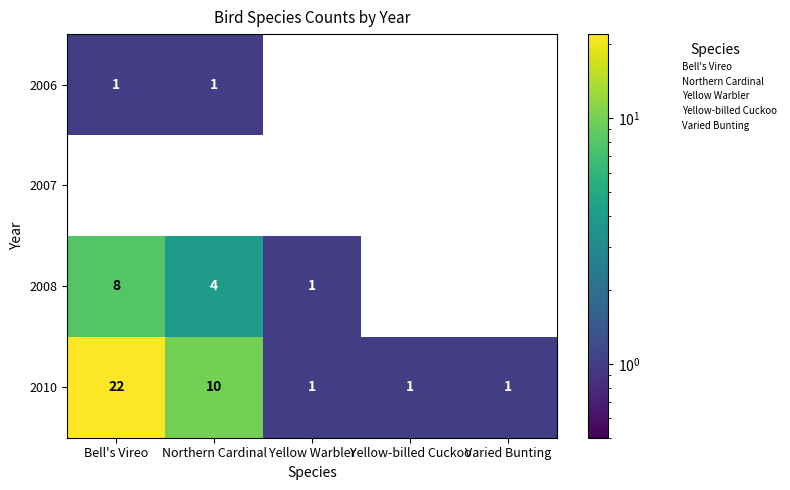

At which category does the chart reach its peak across all series?

Bell's Vireo